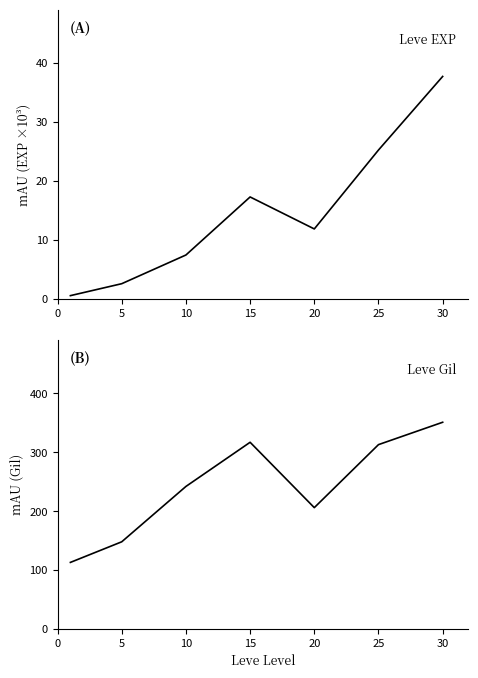

What is the lowest value of the Leve EXP series?

0.6